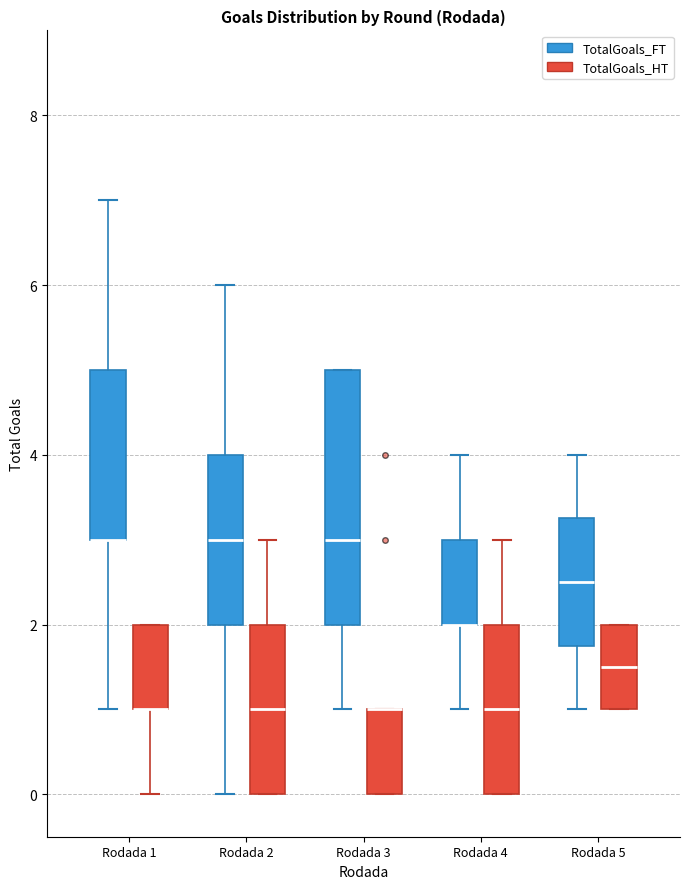

Where is the lower edge of the box for Rodada 2 (TotalGoals_HT) on the y-axis? The values are not printed on the chart, so give them approximately, as read against the axis.

0.0